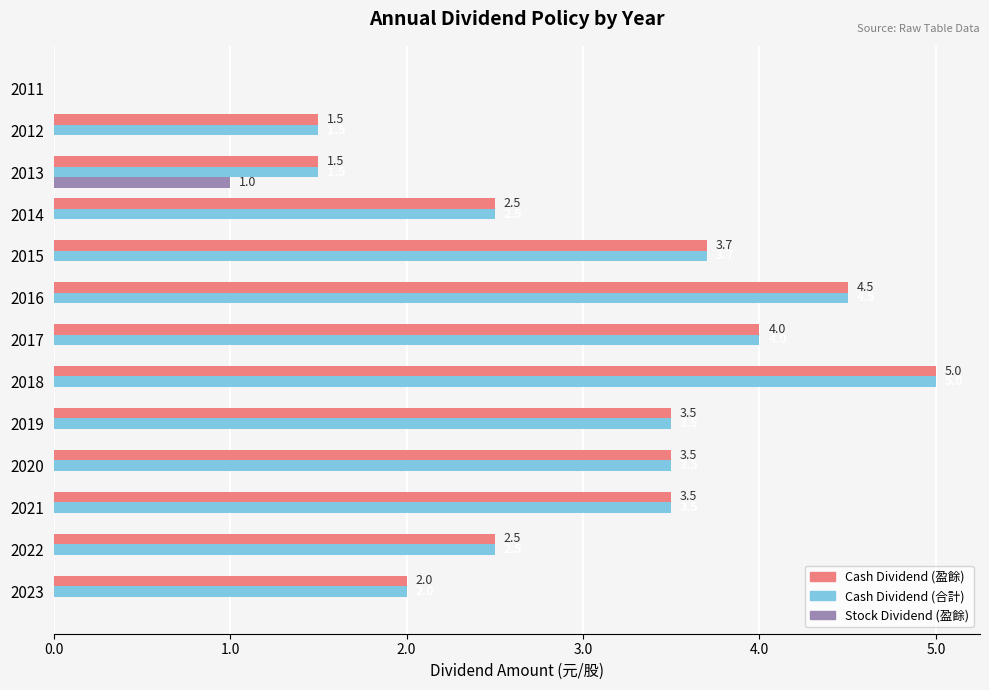

What is the sum of the Cash Dividend (合計) values at 2011 and 2020?

3.5